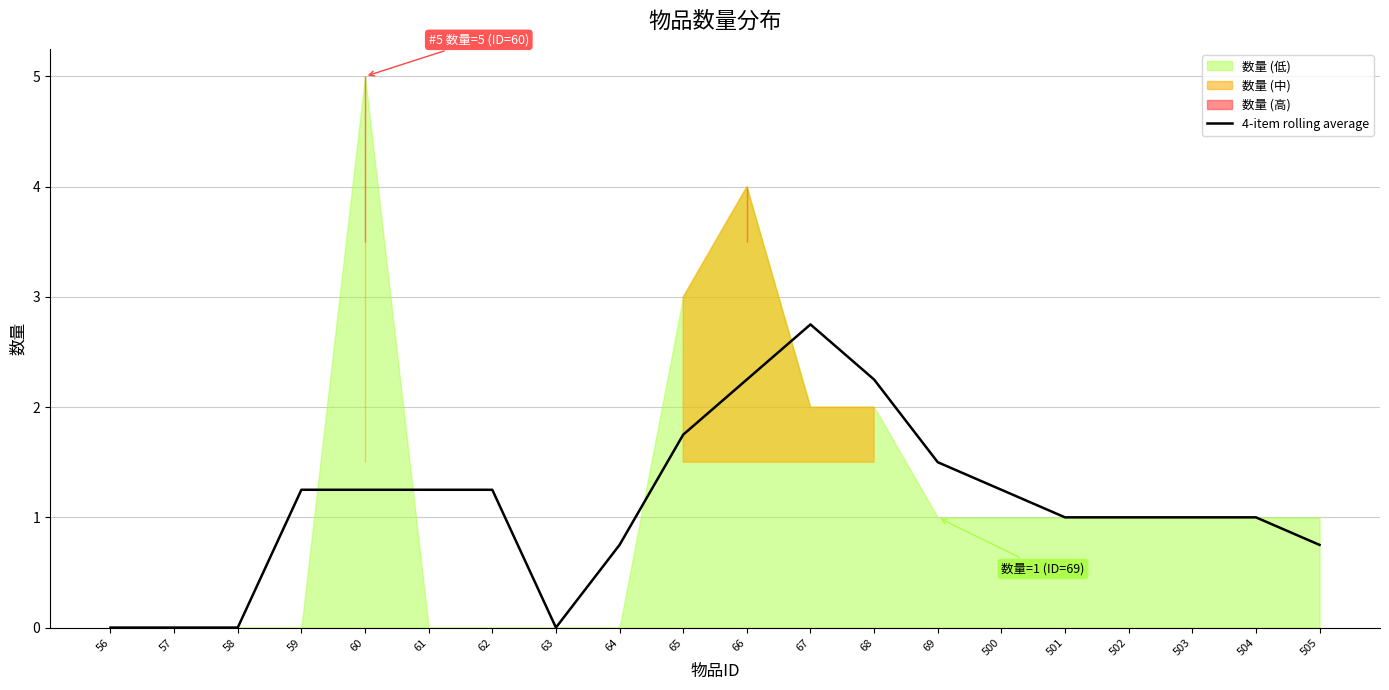

Is it true that the value at 502 is 1.7?

False